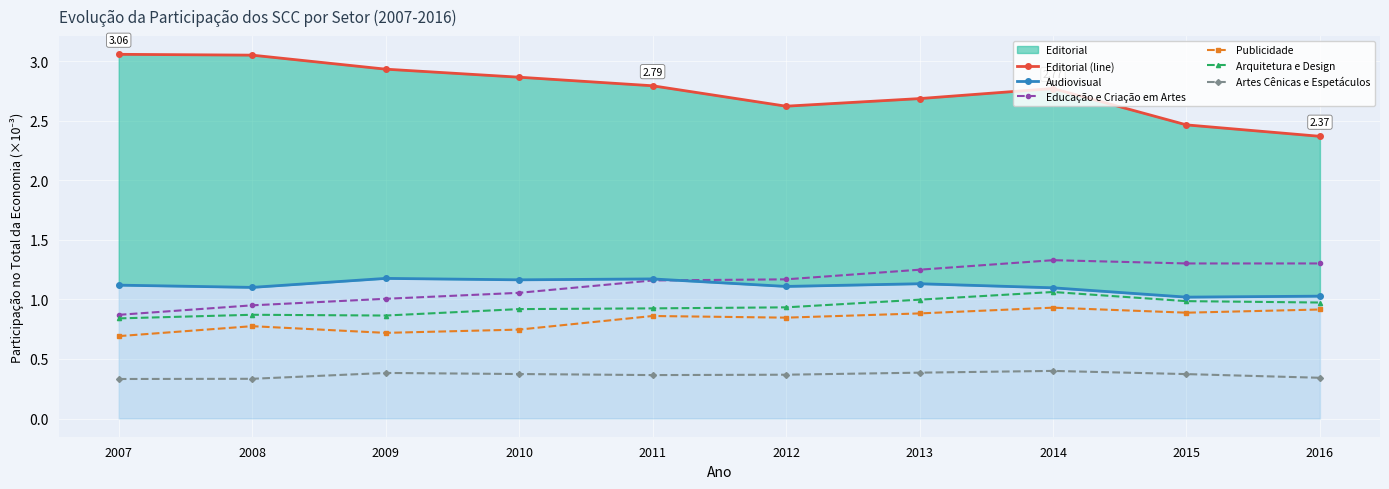

Which category has the highest value across all series?

2007